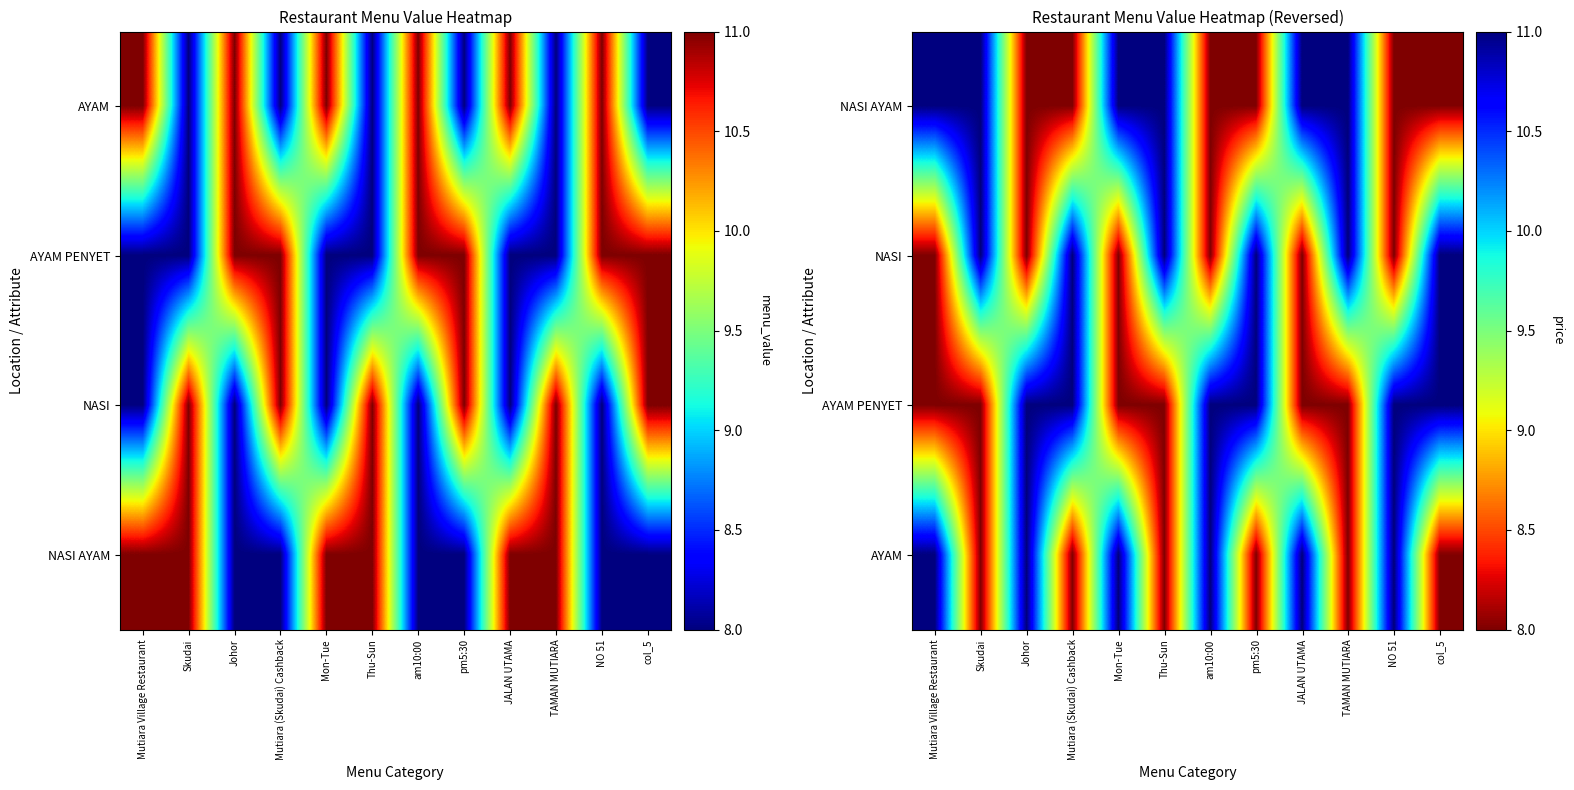

Is the value of NASI AYAM at Thu-Sun greater than the value of AYAM at Skudai?

Yes